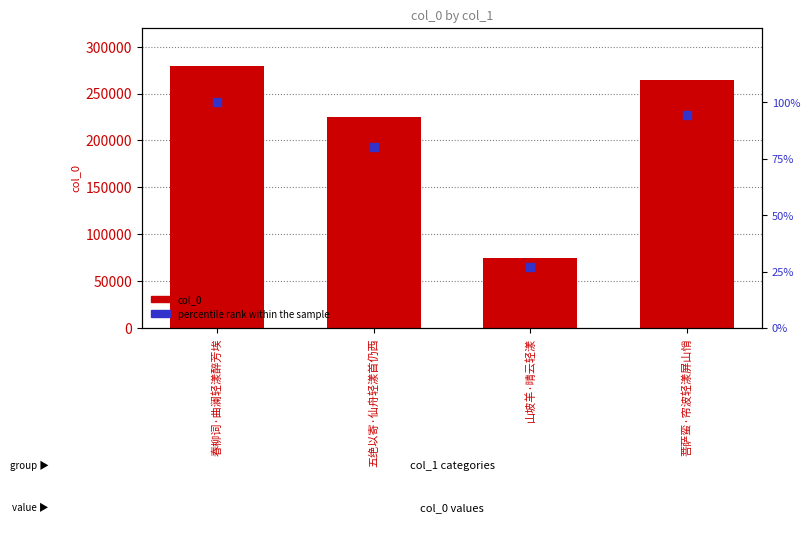

What are all the series names shown in the legend?

col_0, percentile rank within the sample